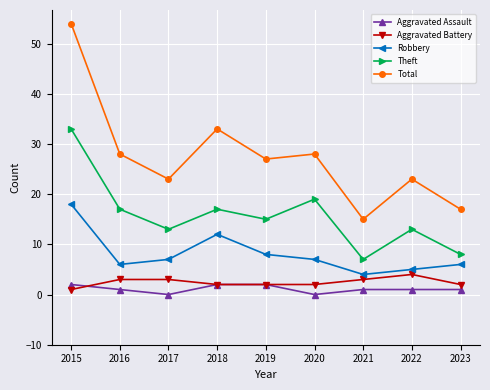

The Robbery series shows 6 at 2016. True or false?

True